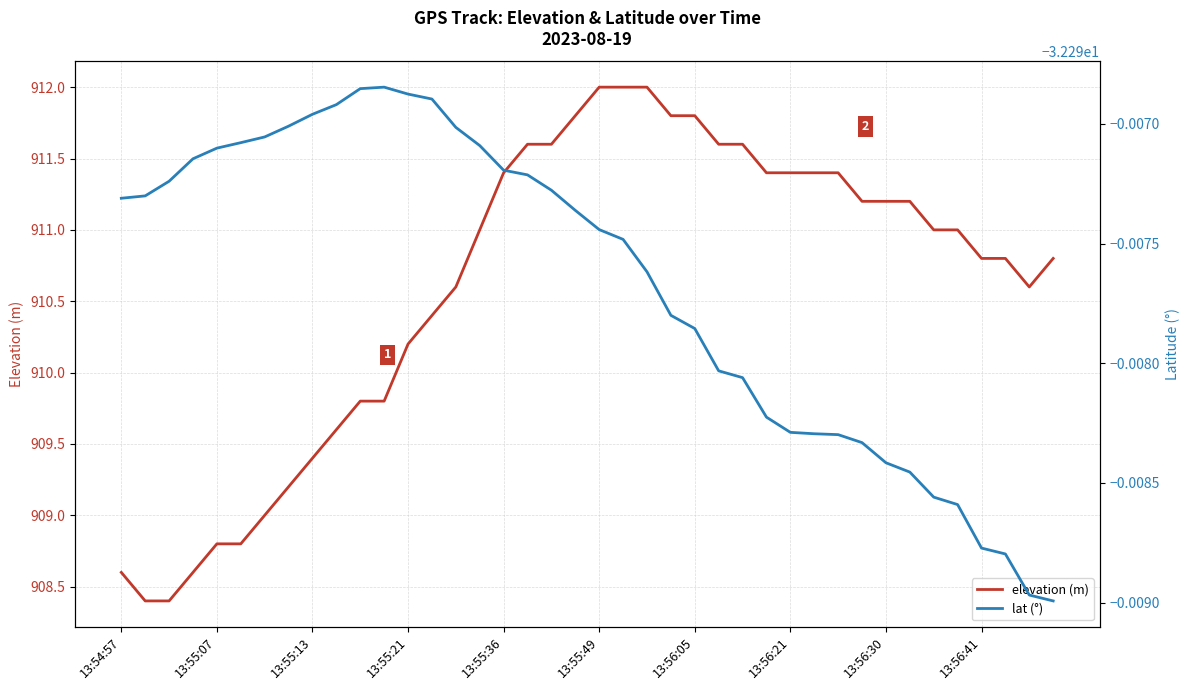

The value of elevation (m) at 13:55:13 is 1611.7. True or false?

False